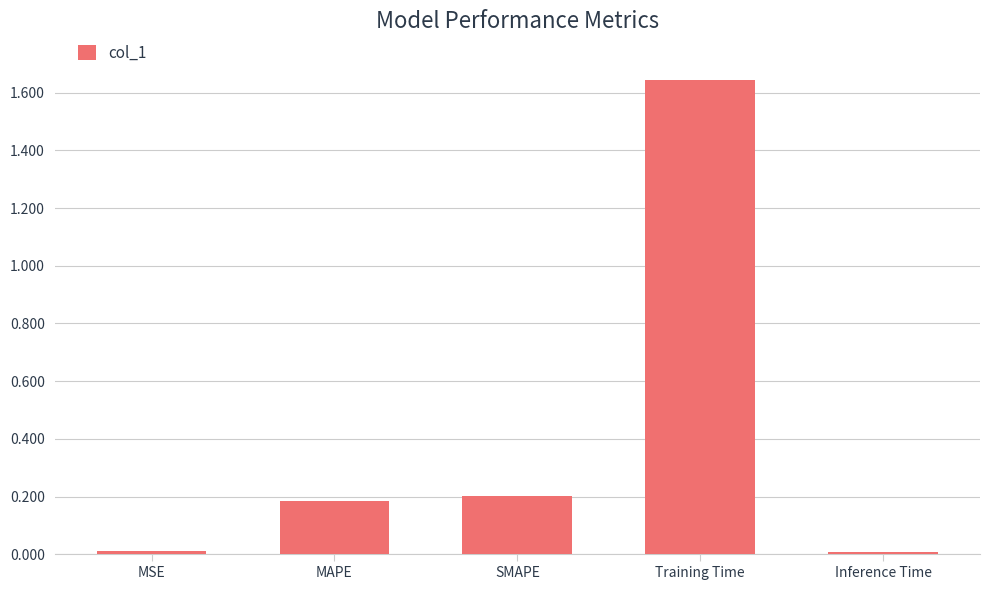

Which label corresponds to the largest value in the chart?

Training Time